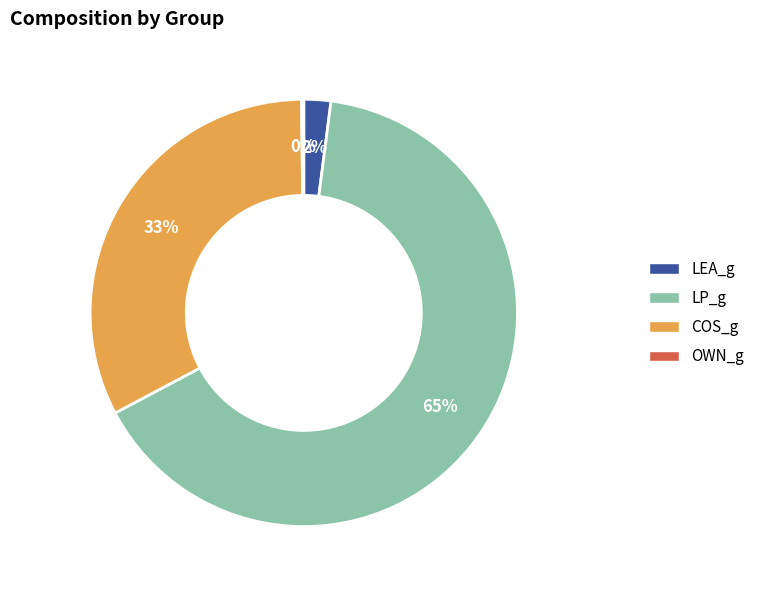

Do LP_g and COS_g together represent more than half of the pie?

Yes